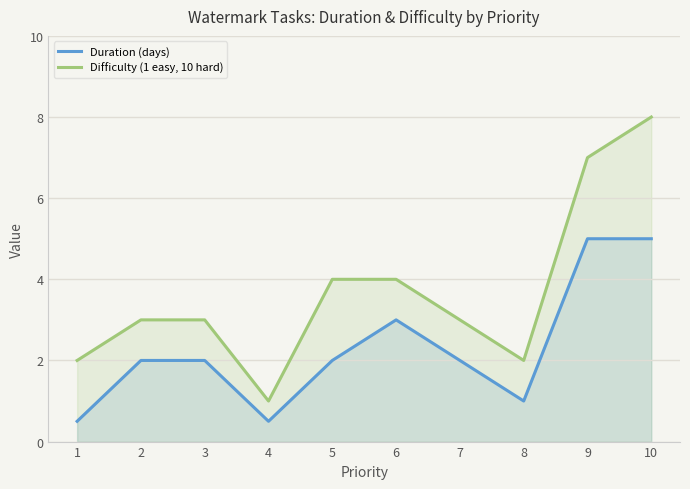

True or false: Duration (days) and Difficulty (1 easy, 10 hard) cross at least once.

False